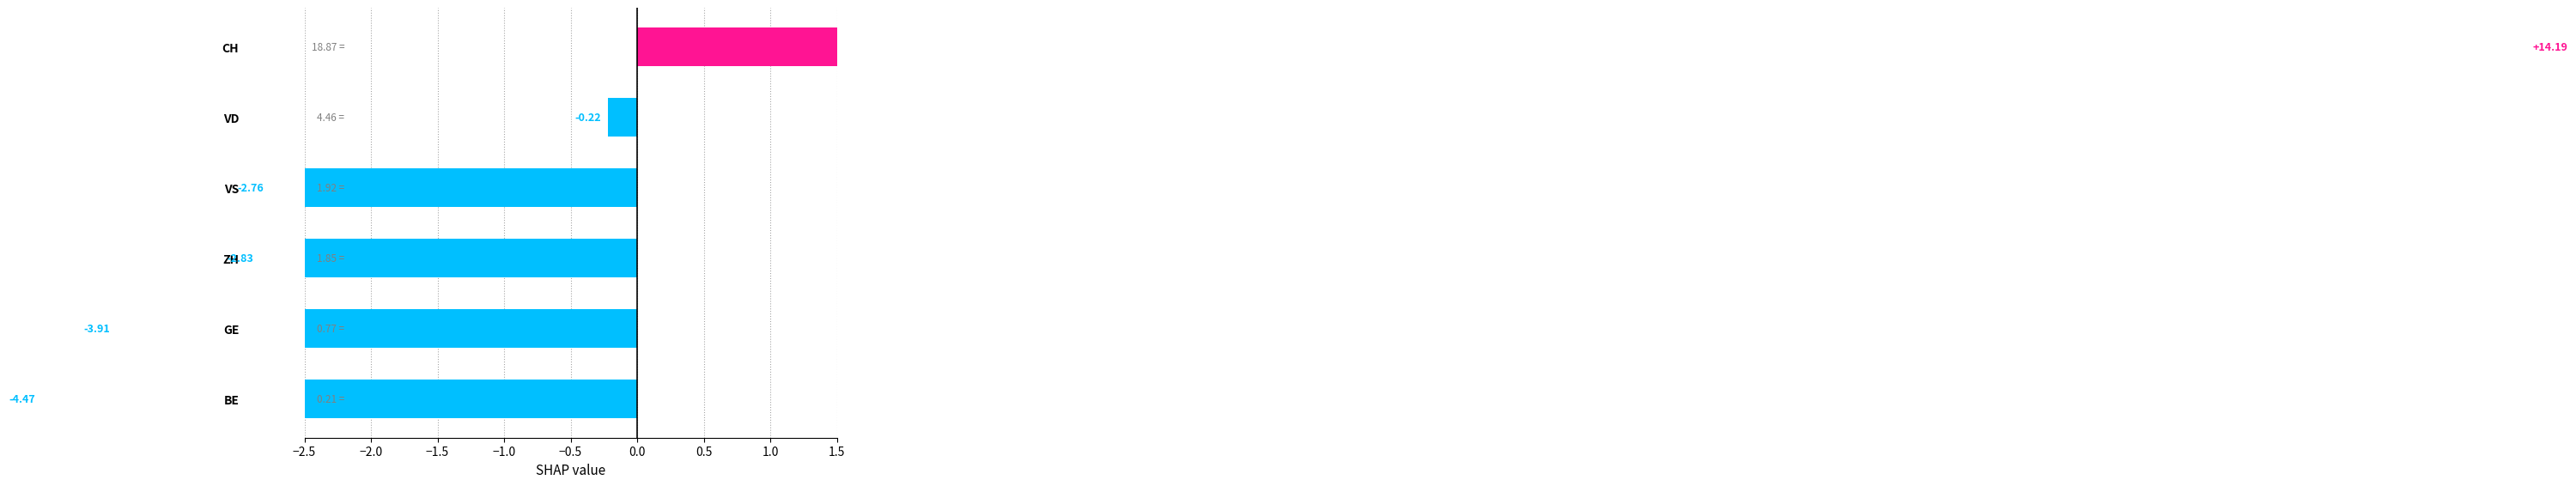

What is the difference between the maximum and second lowest values?

18.1